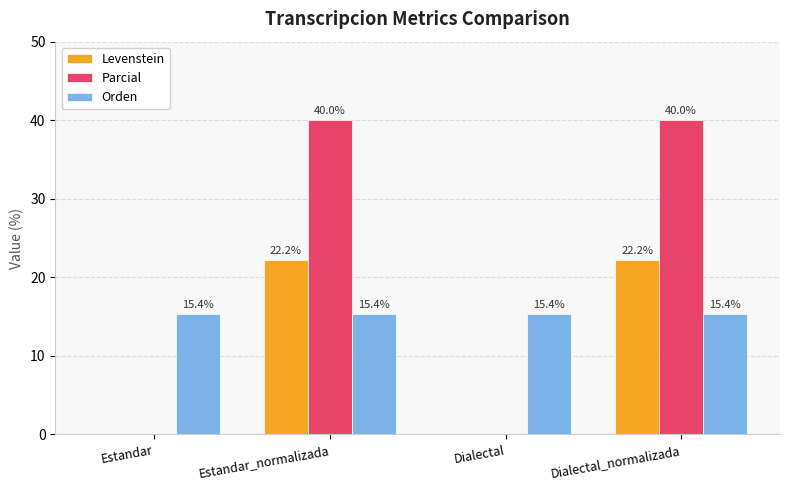

What is the average value of the Parcial series?

20.0